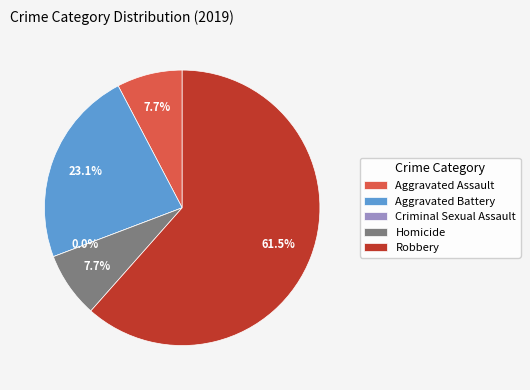

What portion of the pie excludes Criminal Sexual Assault?

100.0%